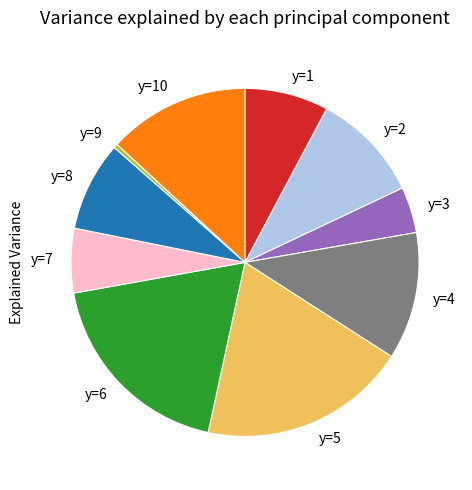

Which slice is the smallest?

y=9